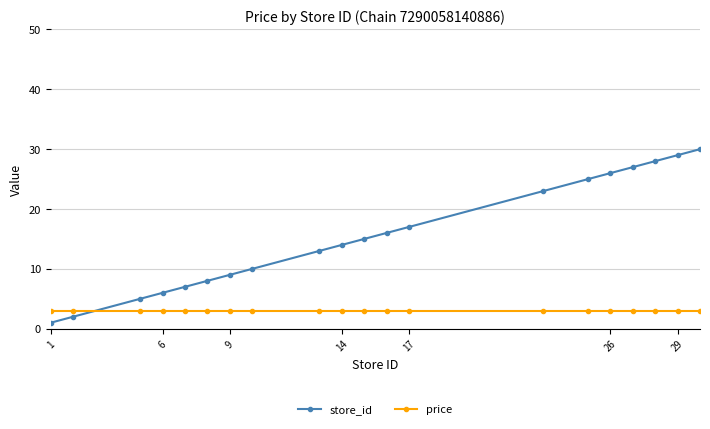

Rank the series by their maximum value, from highest to lowest.

store_id, price